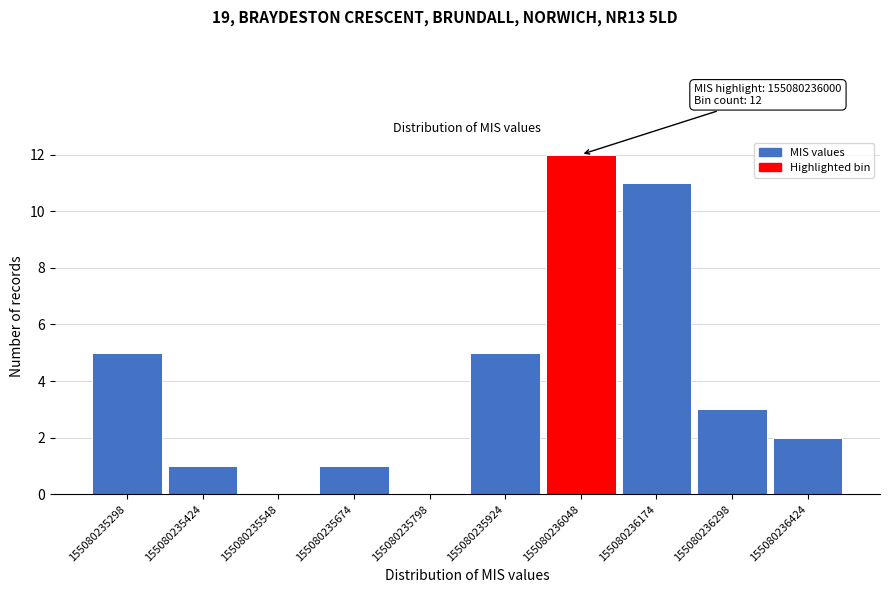

Reading left to right, list all the values displayed in this chart.

155080235298=5	155080235424=1	155080235548=0	155080235674=1	155080235798=0	155080235924=5	155080236048=12	155080236174=11	155080236298=3	155080236424=2